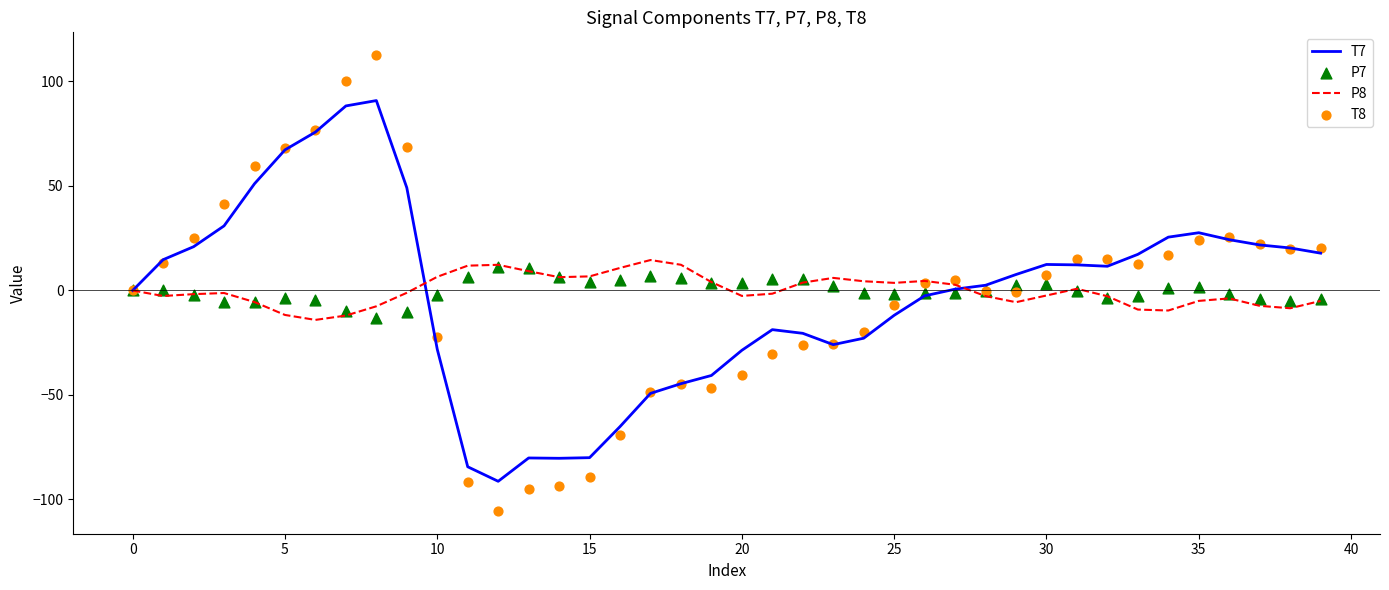

At how many categories does at least one series exceed 102?

1